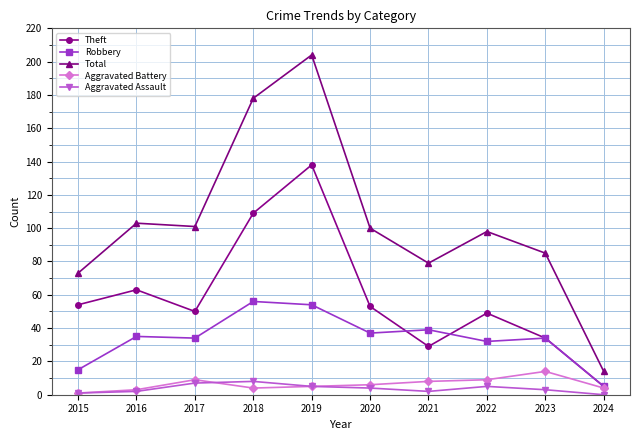

True or false: Robbery and Aggravated Assault cross at least once.

False